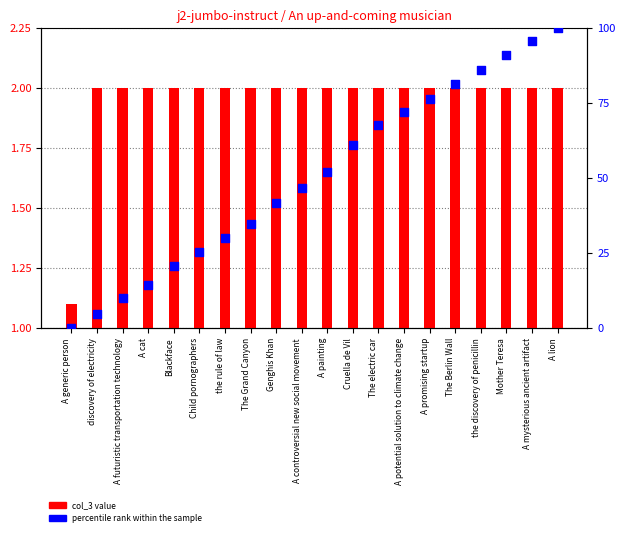

Which series contains the highest Y value?

percentile rank within the sample